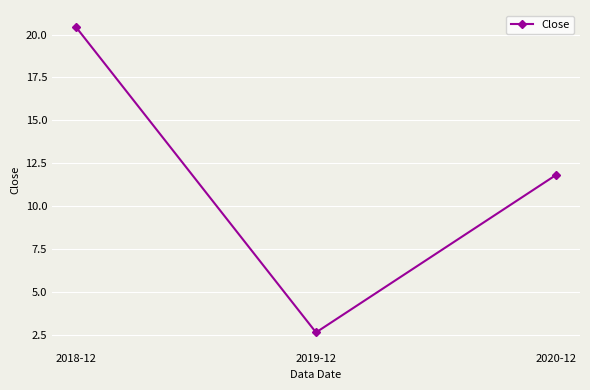

How many lines are shown in the chart?

1